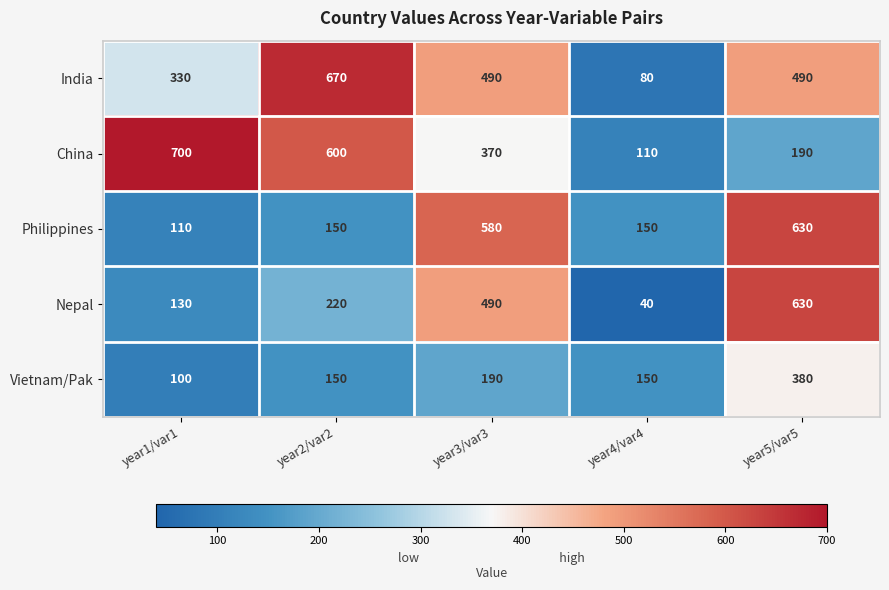

What is the greatest value displayed?

700